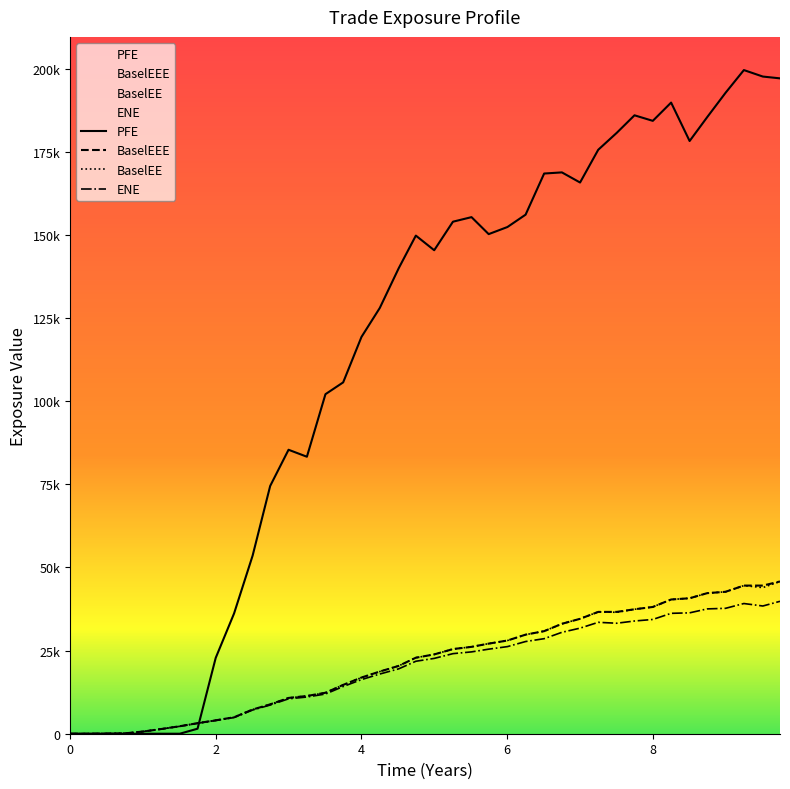

What are all the series names shown in the legend?

ENE, BaselEE, BaselEEE, PFE